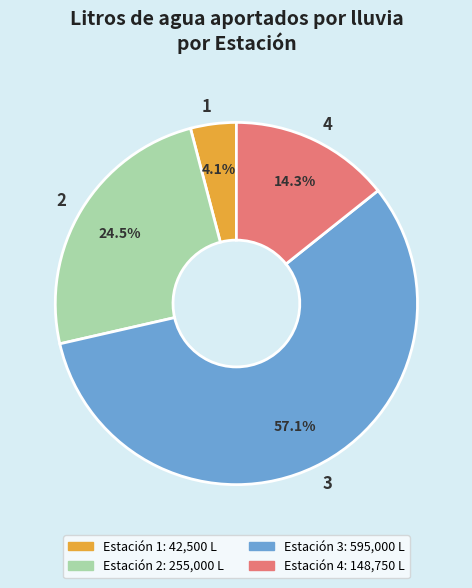

True or false: 3 accounts for 71% of the total.

False